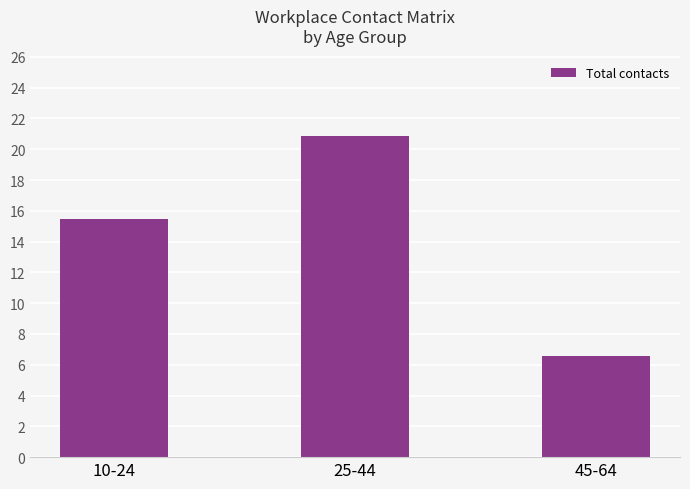

Which has a higher value, 45-64 or 25-44?

25-44